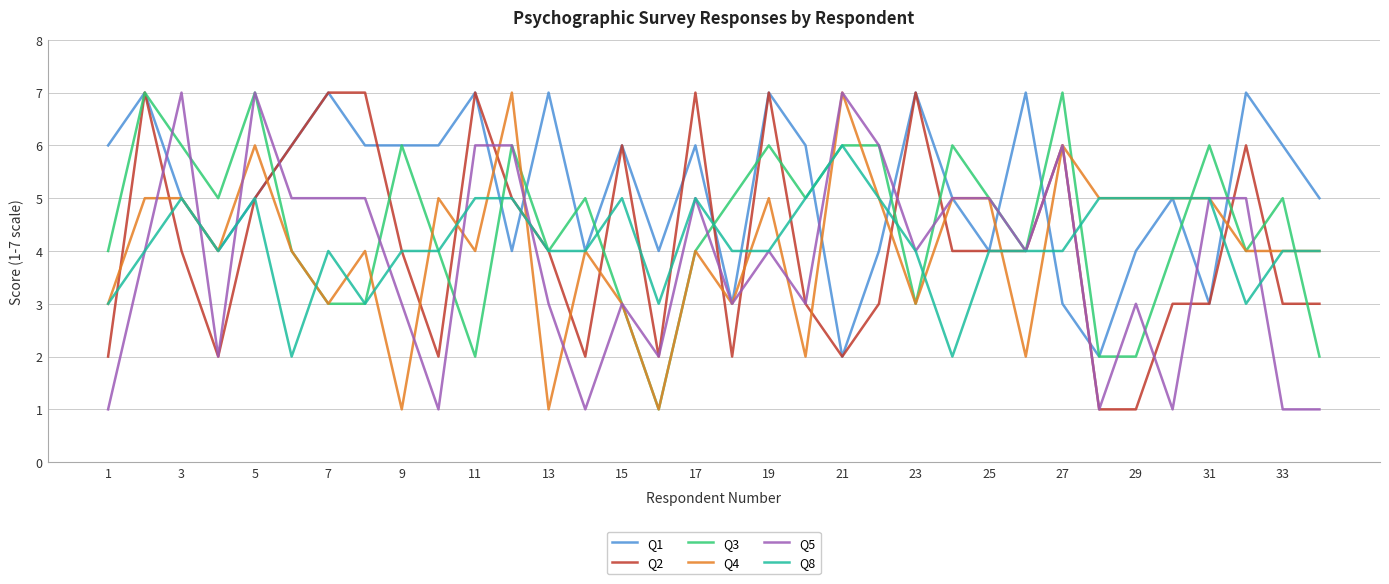

What is the maximum value shown in the chart?

7